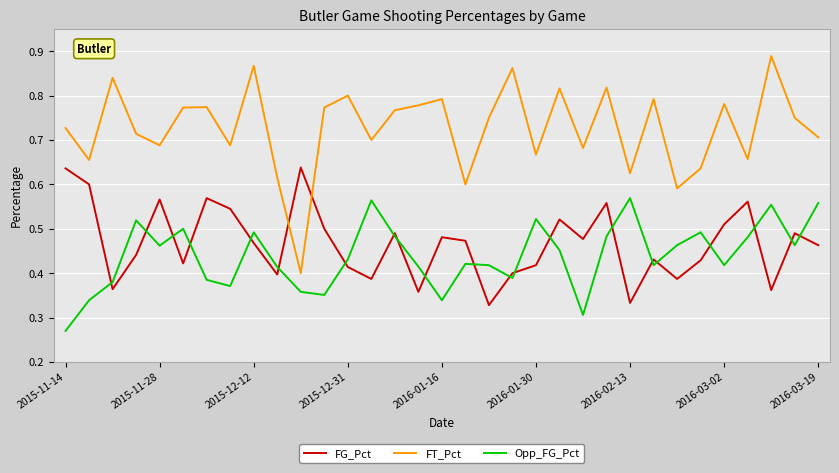

List the series in order of their peak value, lowest first.

Opp_FG_Pct, FG_Pct, FT_Pct